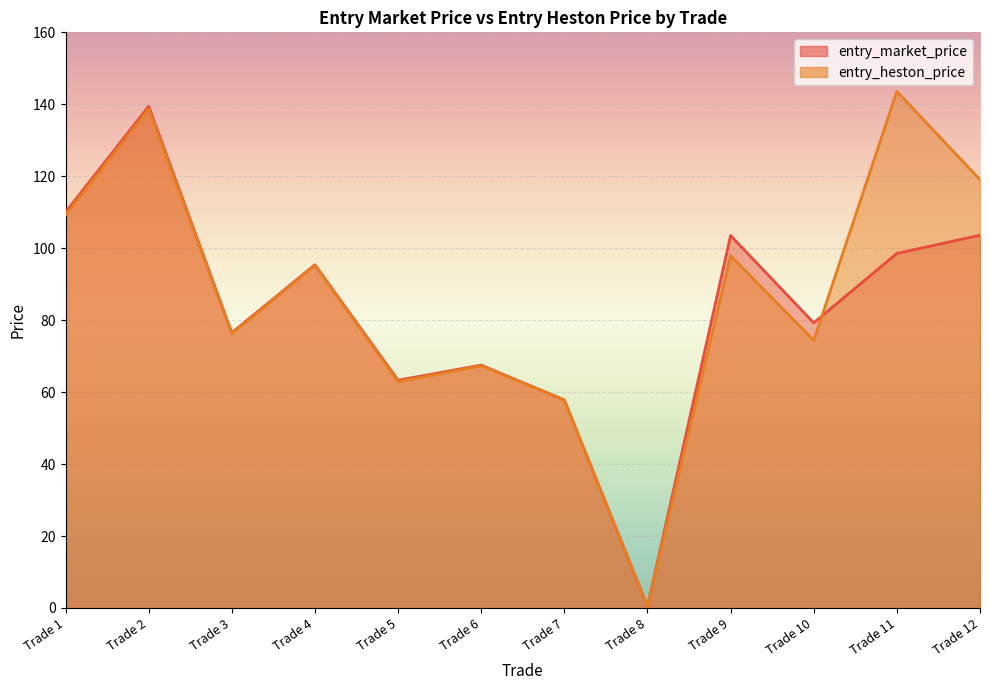

Is it true that entry_heston_price equals 76.2 at Trade 3?

True